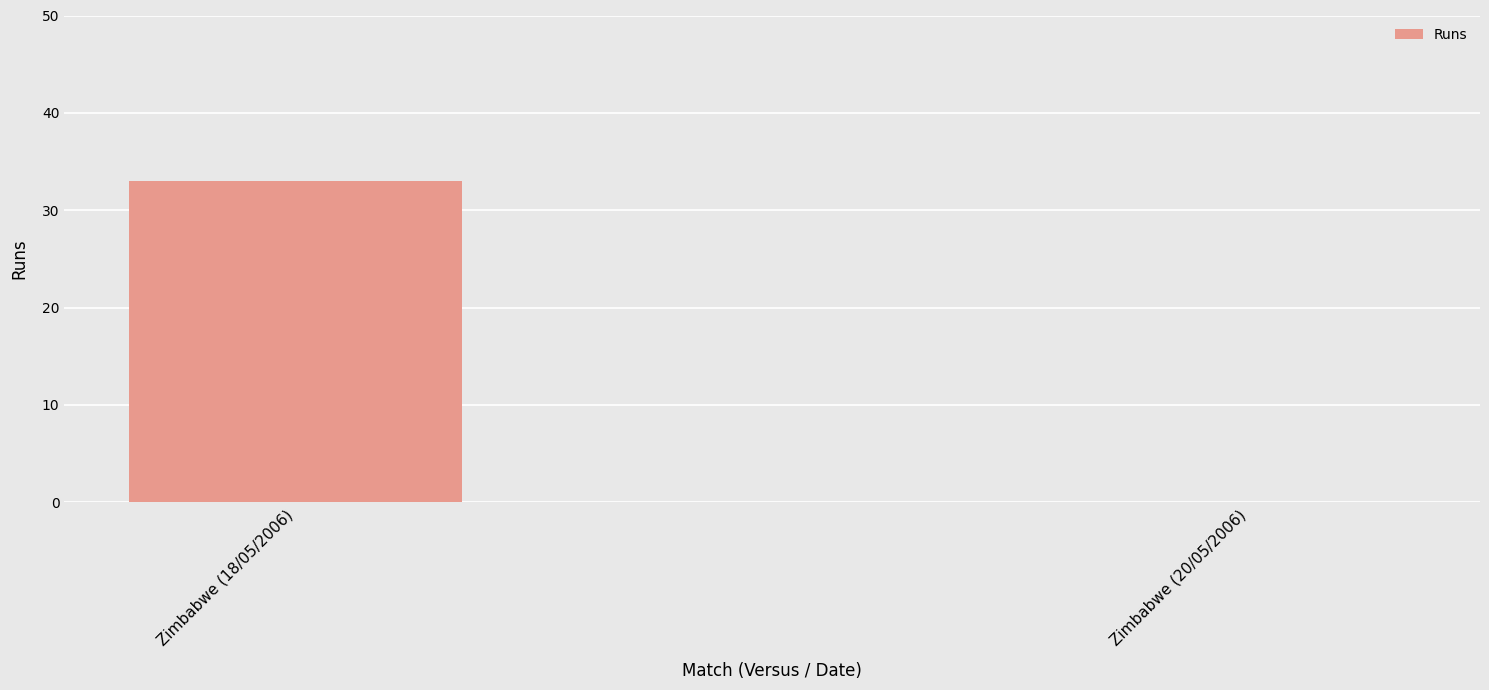

What is the sum of all values?

33